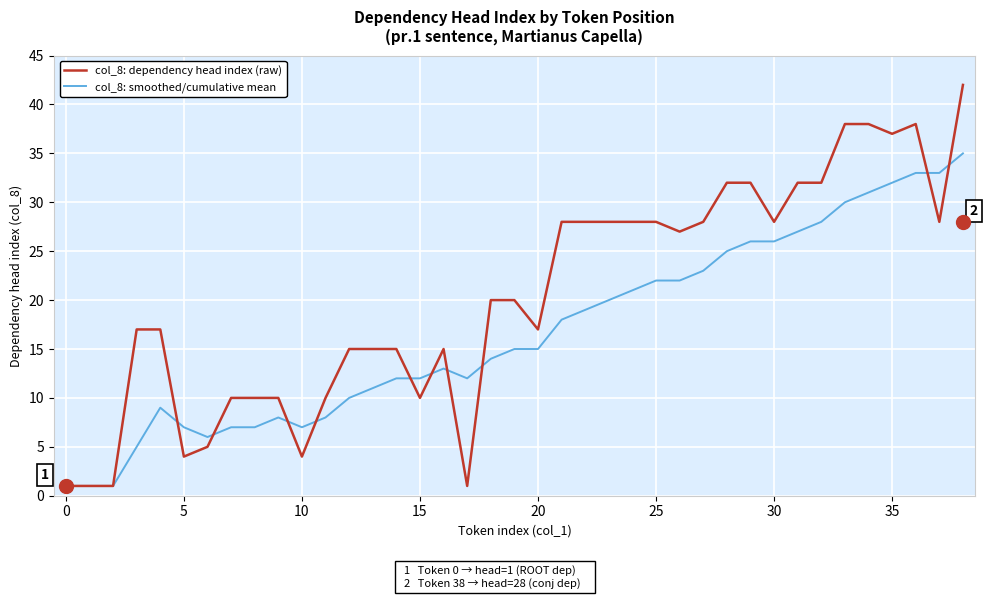

List the series in order of their overall mean, highest first.

col_8: dependency head index (raw), col_8: smoothed/cumulative mean